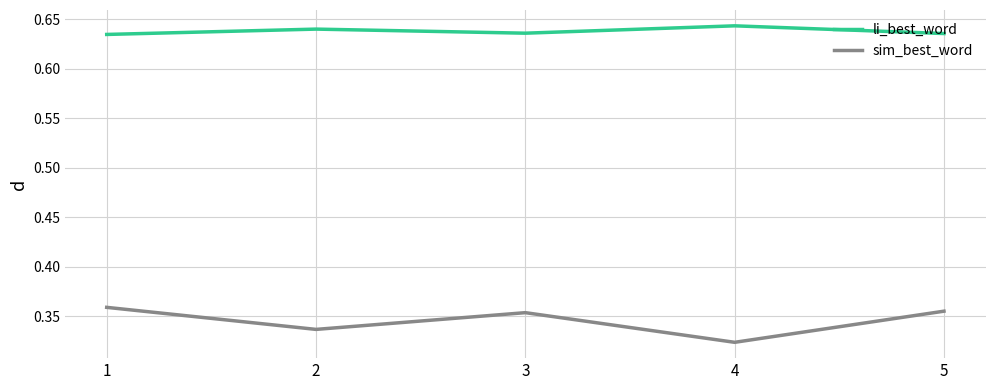

True or false: sim_best_word has a value of 0.1 at 4.

False